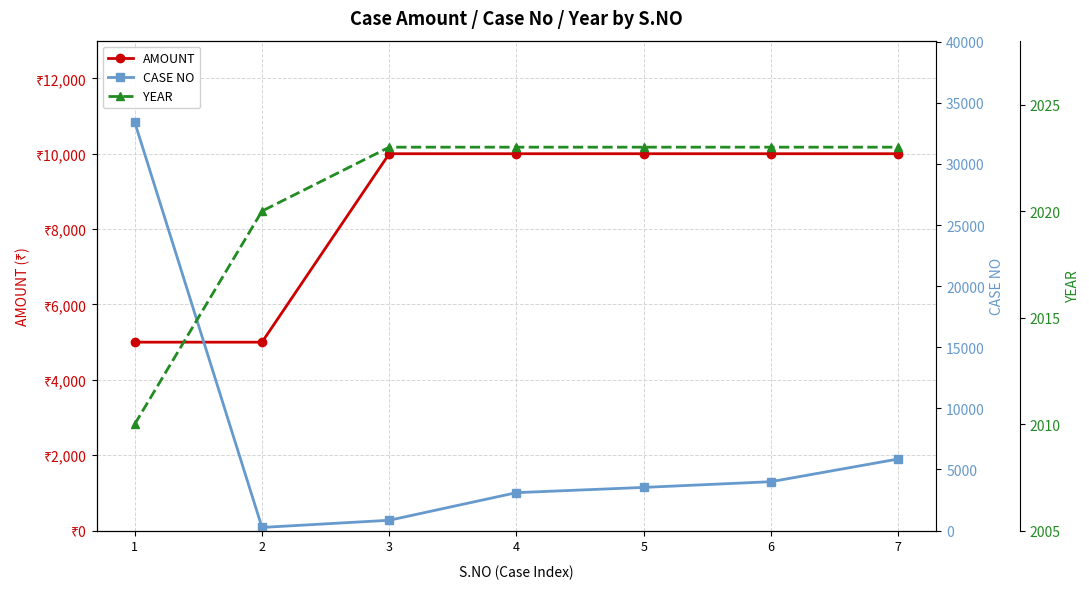

What is the highest value of the CASE NO series?

33402